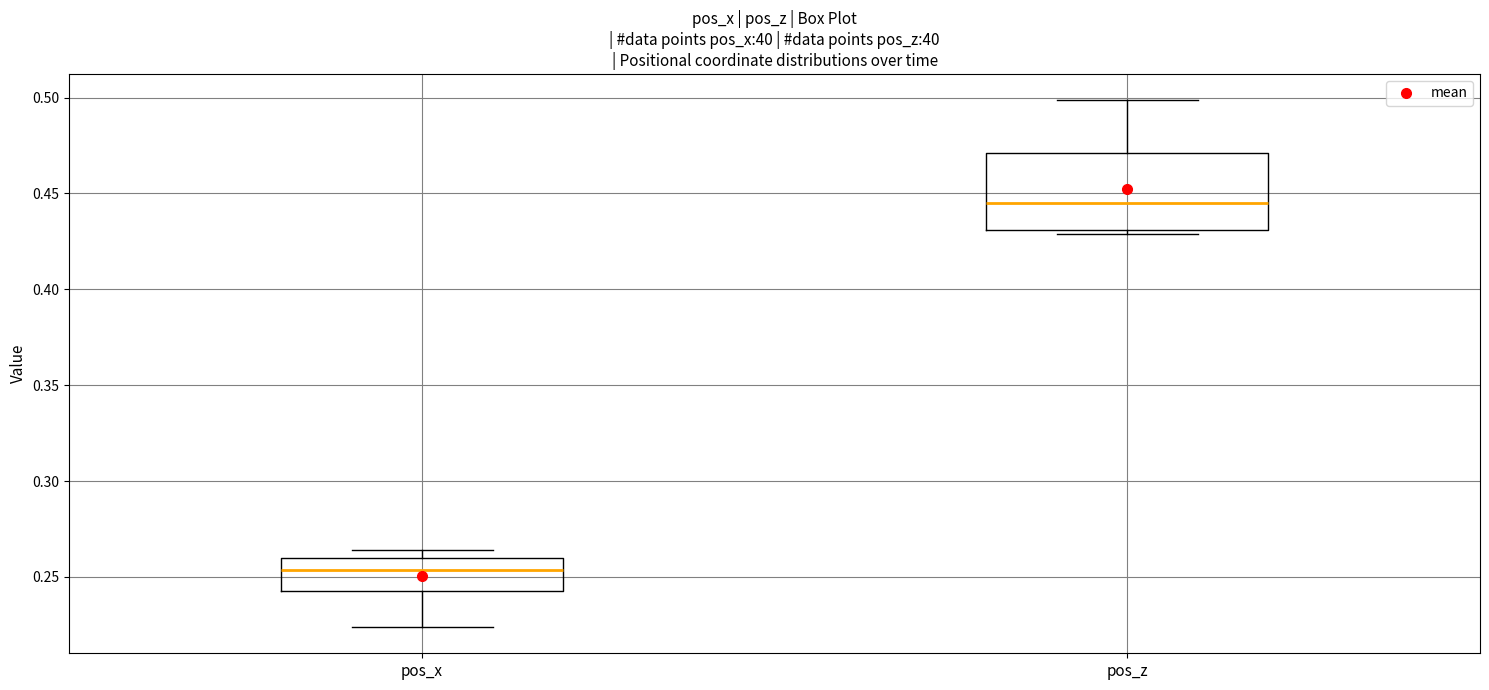

Reading left to right, read every box against the y-axis: the position of its median line, the range the box covers, and the ends of its whiskers. The values are not printed on the chart, so give them approximately, as read against the axis.

pos_x: median 0.255, box 0.245 to 0.260, whiskers 0.225 to 0.265
pos_z: median 0.445, box 0.430 to 0.470, whiskers 0.430 (just below the box's lower edge) to 0.500